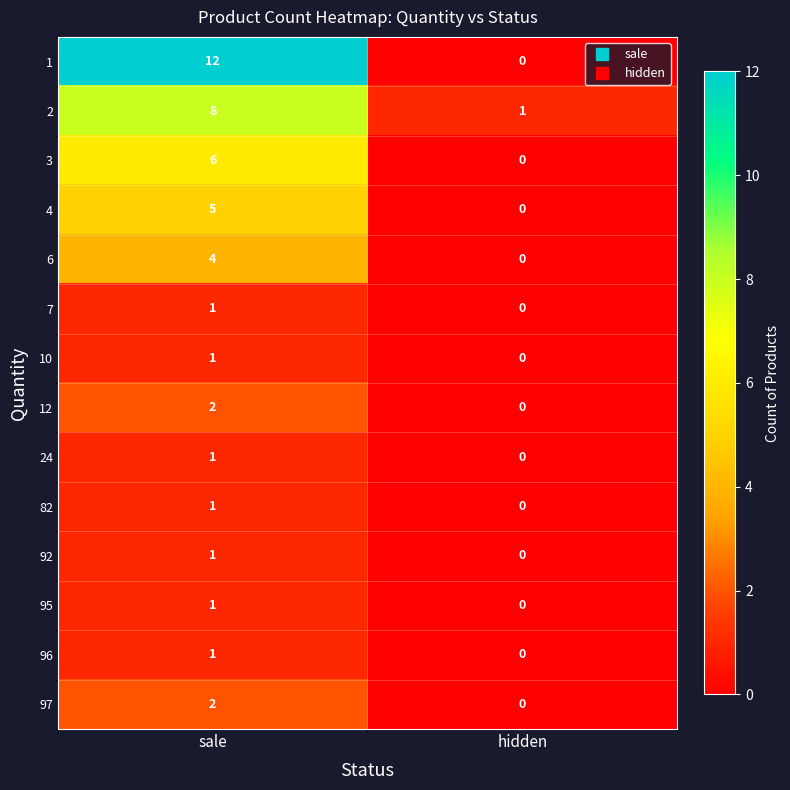

The 4 series shows 5 at sale. True or false?

True